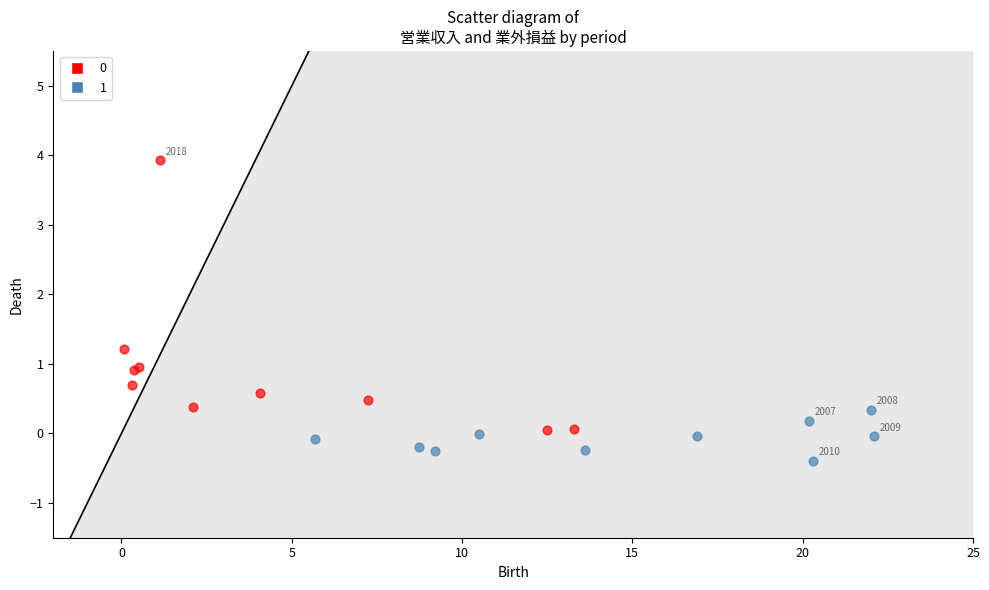

Which series contains the lowest Y value?

1